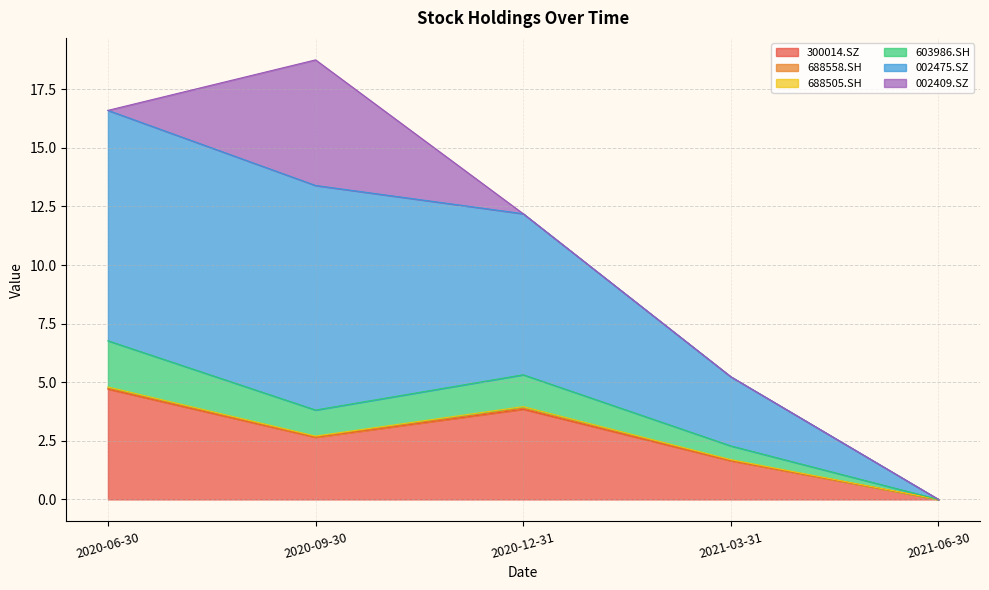

The value of 300014.SZ at 2020-12-31 is 2.0. True or false?

False